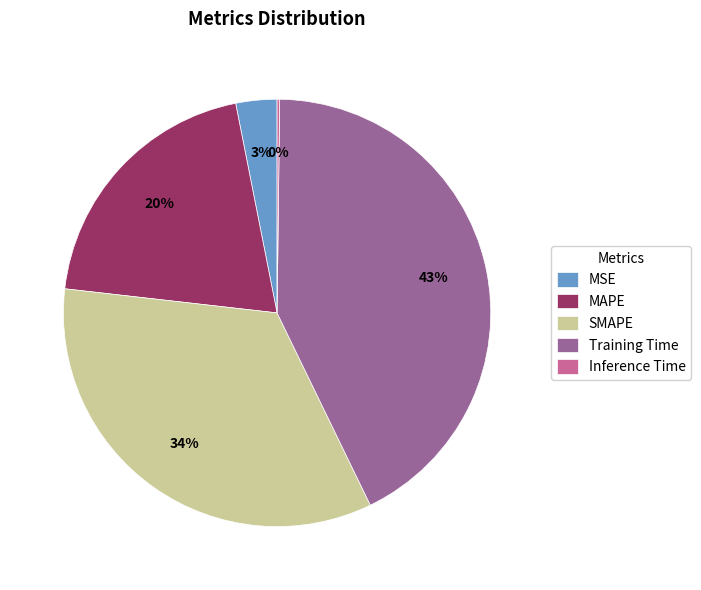

What percentage is the MAPE slice, to the nearest percent?

20%